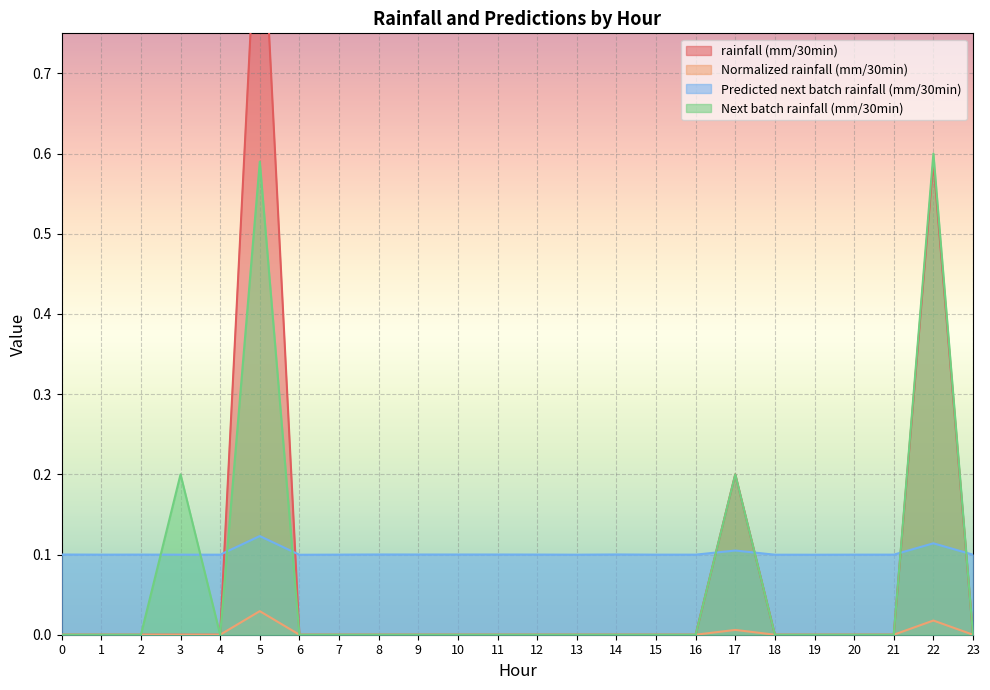

Count the number of data series in this chart.

4